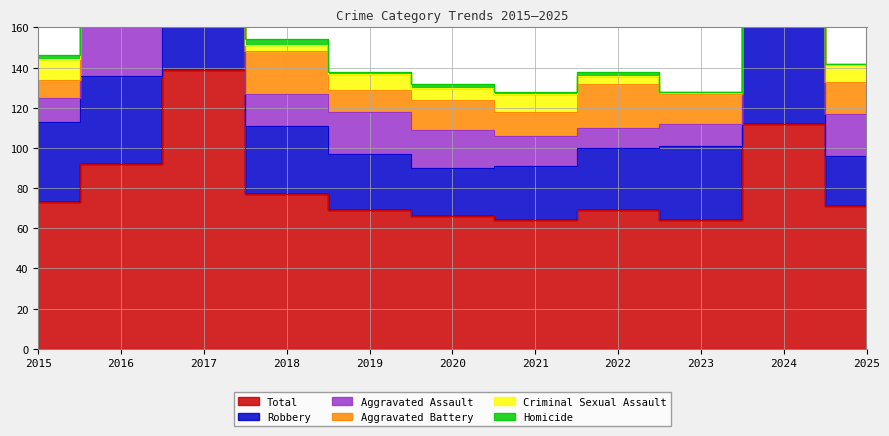

How many interior local peaks does the Homicide series have?

4